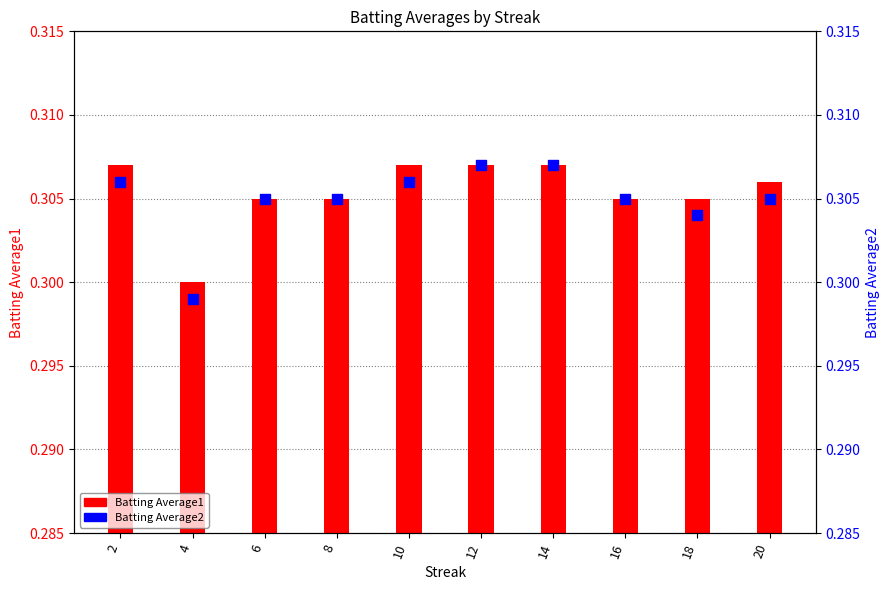

Which series contains the highest Y value?

Batting Average1